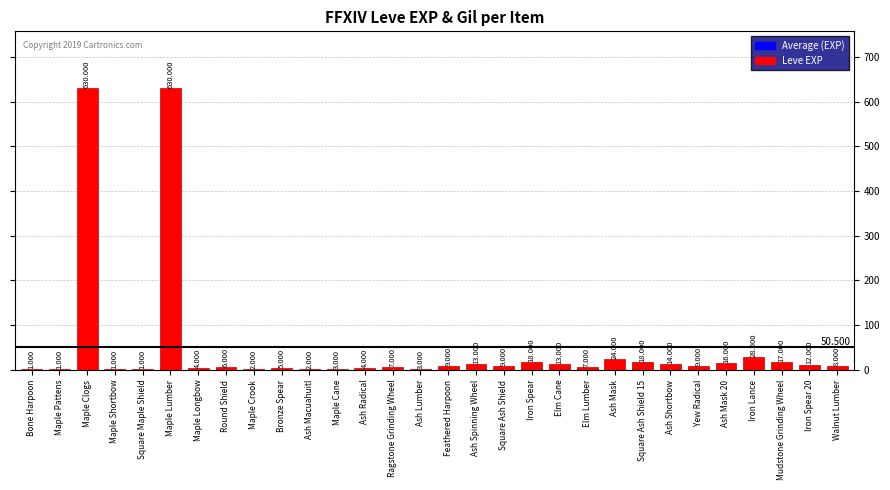

What is the ratio of the value at Maple Longbow to the value at Elm Cane?

0.3